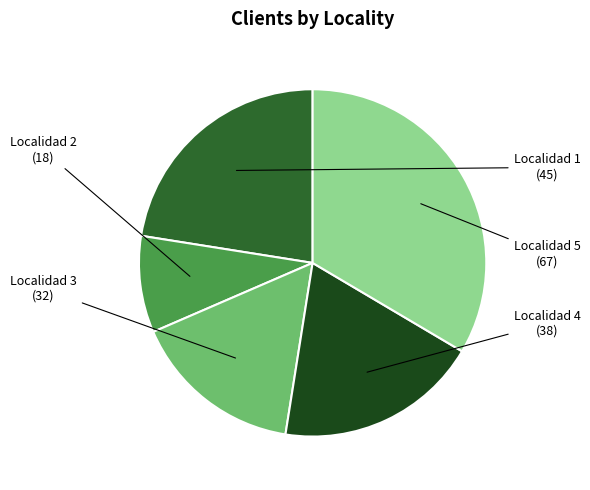

True or false: Localidad 2 accounts for 9% of the total.

True